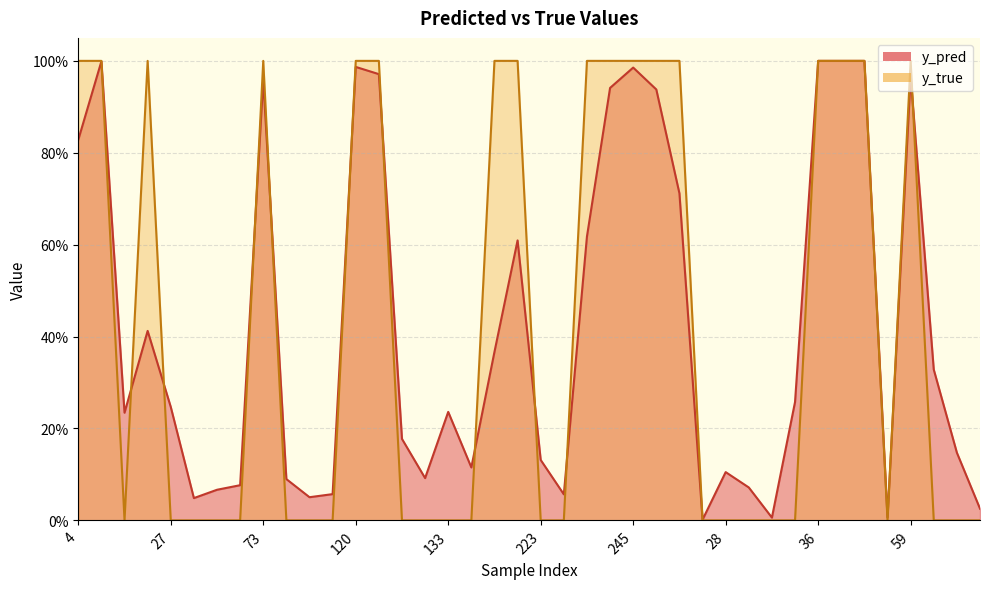

Which series has the largest total across all categories?

y_true